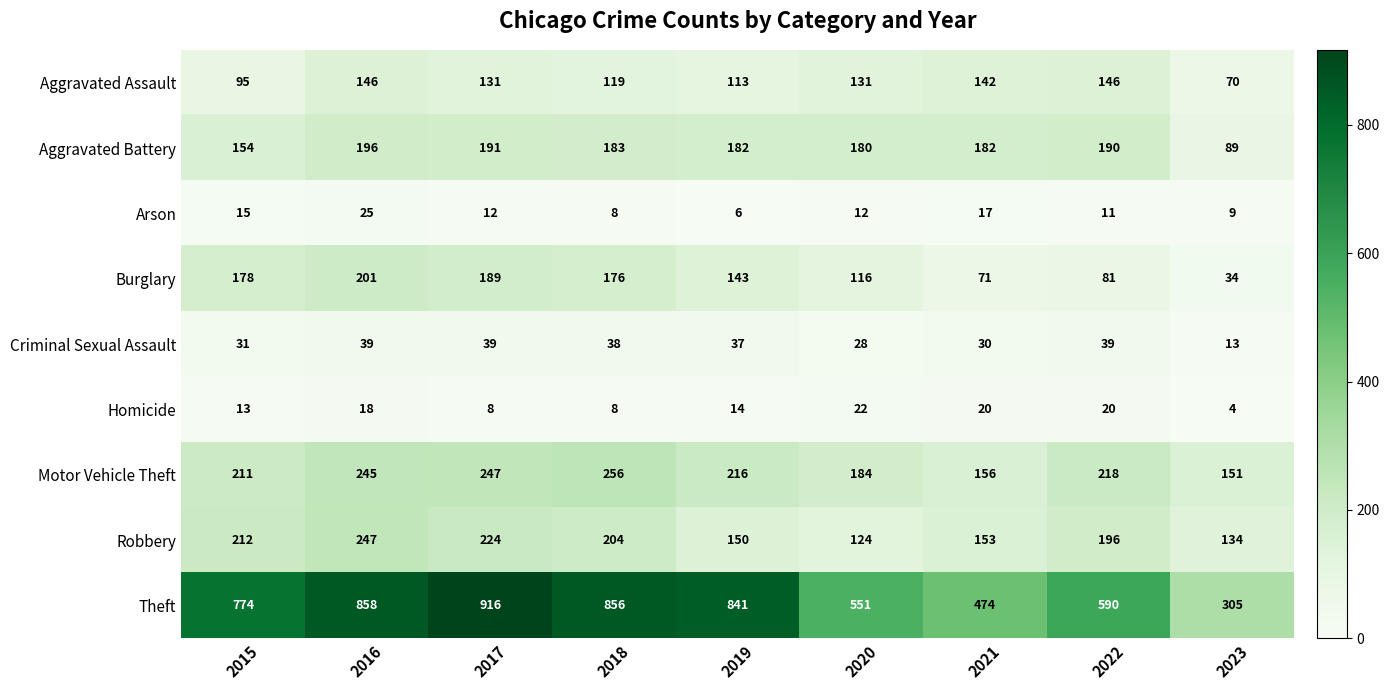

What is the total value across all series at 2018?

1848